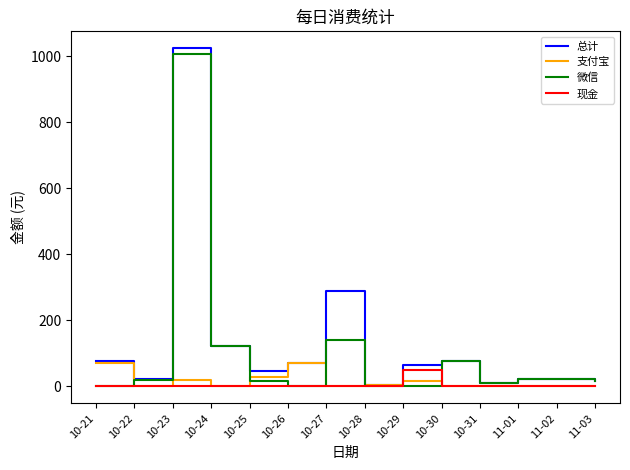

Rank the series by their maximum value, from highest to lowest.

总计, 微信, 支付宝, 现金